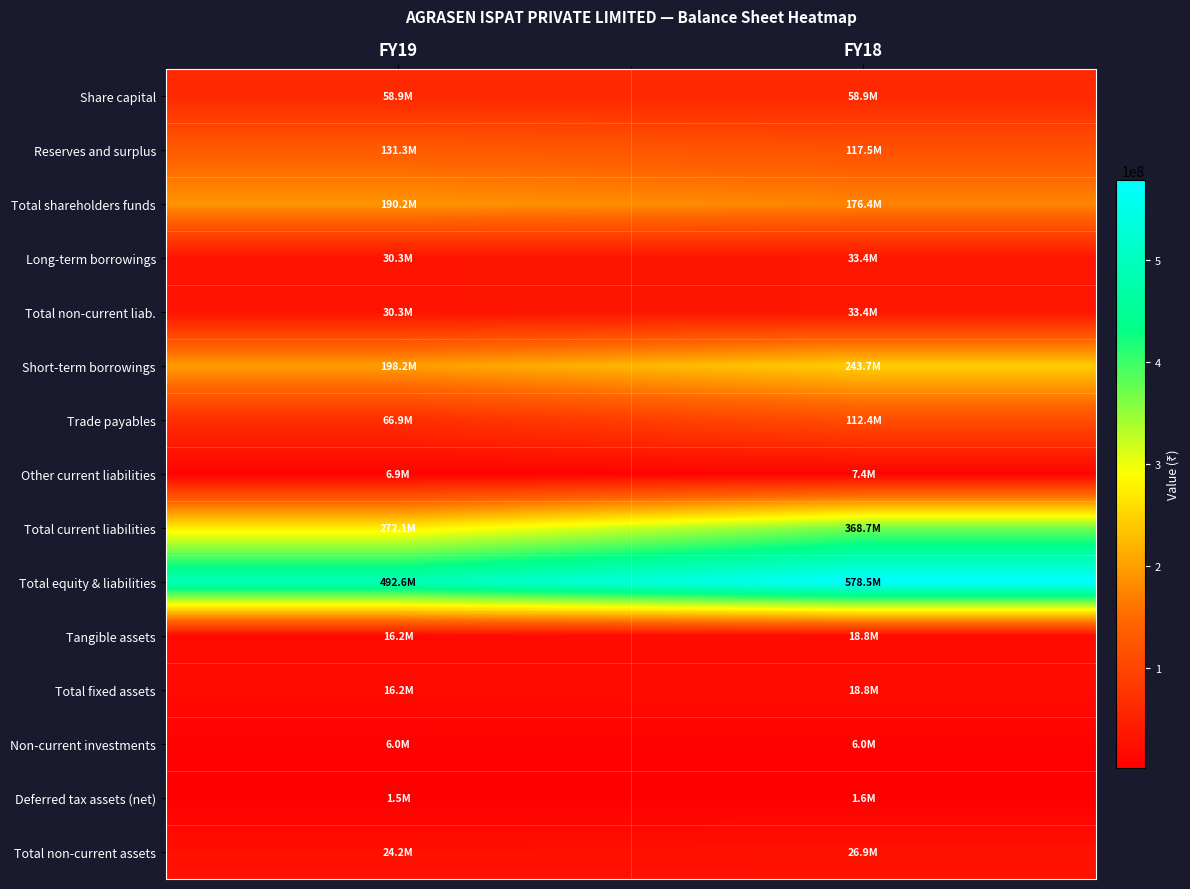

Reading left to right, list all the values displayed in this chart.

Share capital: FY19=58937200	FY18=58937200
Reserves and surplus: FY19=131302044	FY18=117452956
Total shareholders funds: FY19=190239244	FY18=176390156
Long-term borrowings: FY19=30345446	FY18=33437983
Total non-current liab.: FY19=30345446	FY18=33437983
Short-term borrowings: FY19=198236293	FY18=243657367
Trade payables: FY19=66893155	FY18=112410594
Other current liabilities: FY19=6932797	FY18=7358316
Total current liabilities: FY19=272062245	FY18=368701277
Total equity & liabilities: FY19=492646935	FY18=578529416
Tangible assets: FY19=16244673	FY18=18845291
Total fixed assets: FY19=16244673	FY18=18845291
Non-current investments: FY19=6000000	FY18=6000000
Deferred tax assets (net): FY19=1479991	FY18=1568955
Total non-current assets: FY19=24200862	FY18=26910308